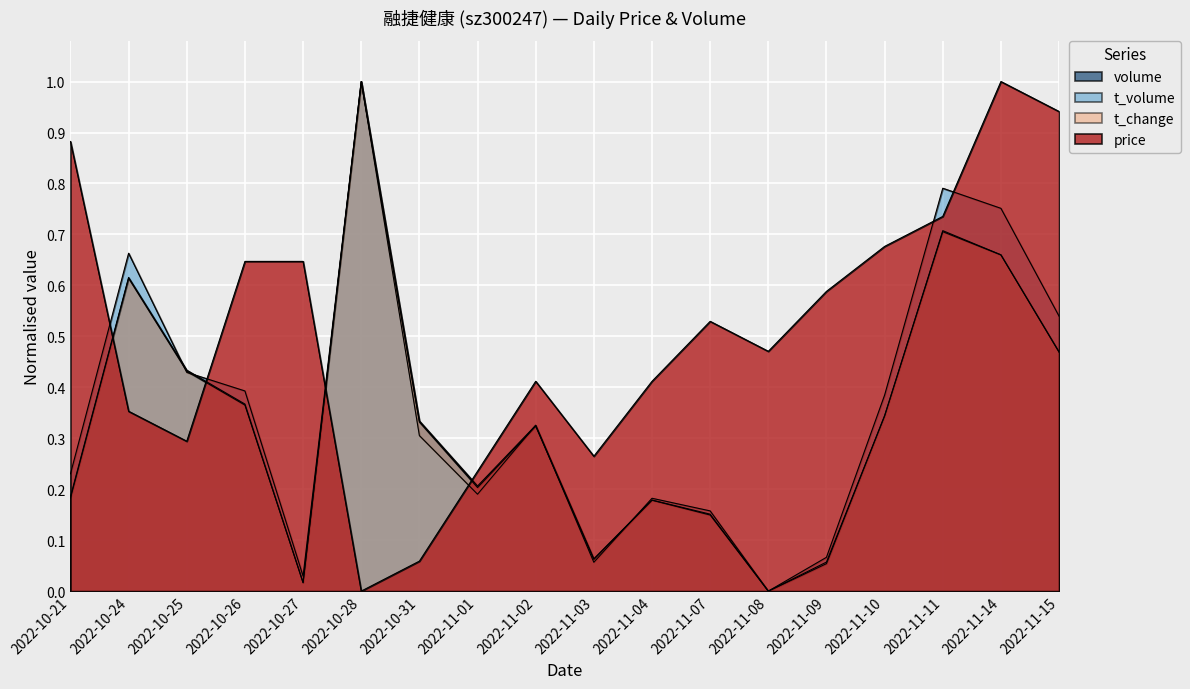

The value of t_volume at 2022-10-31 is 0.3. True or false?

True